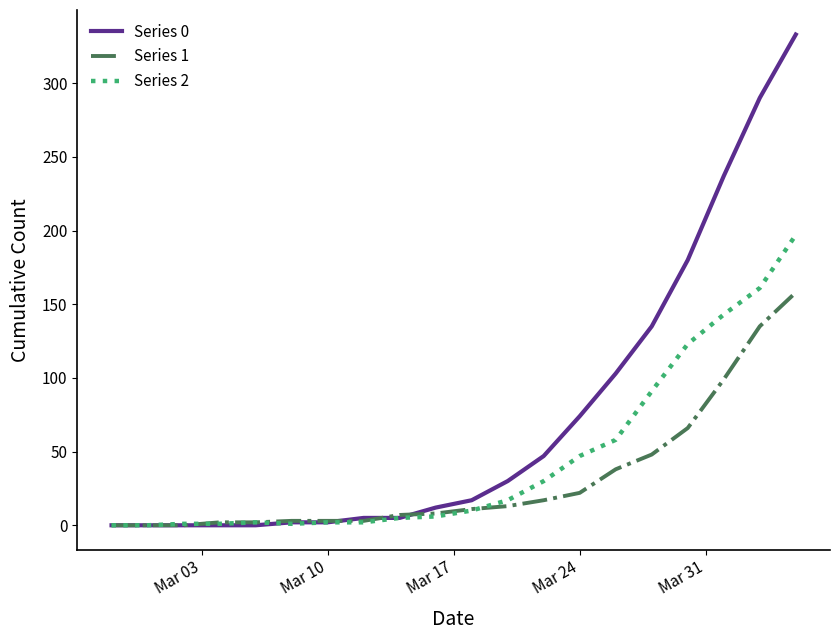

Which series has the largest range (max minus min)?

Series 0